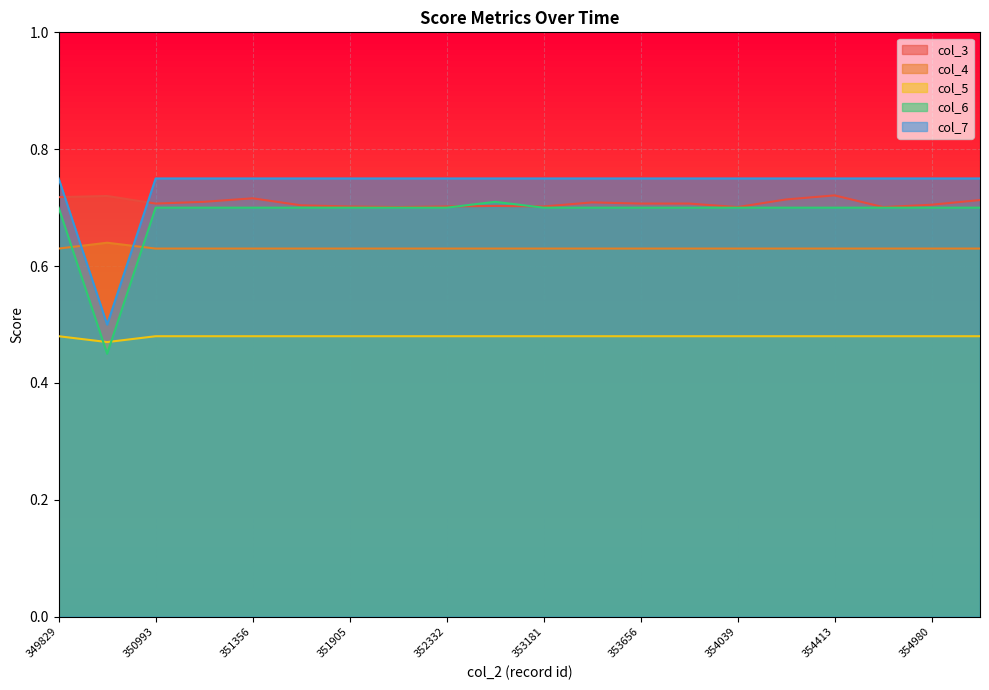

Reading left to right, list all the values displayed in this chart.

col_3: 0.7	0.7	0.7	0.7	0.7	0.7	0.7	0.7	0.7	0.7	0.7	0.7	0.7	0.7	0.7	0.7	0.7	0.7	0.7	0.7
col_4: 0.6	0.6	0.6	0.6	0.6	0.6	0.6	0.6	0.6	0.6	0.6	0.6	0.6	0.6	0.6	0.6	0.6	0.6	0.6	0.6
col_5: 0.5	0.5	0.5	0.5	0.5	0.5	0.5	0.5	0.5	0.5	0.5	0.5	0.5	0.5	0.5	0.5	0.5	0.5	0.5	0.5
col_6: 0.7	0.5	0.7	0.7	0.7	0.7	0.7	0.7	0.7	0.7	0.7	0.7	0.7	0.7	0.7	0.7	0.7	0.7	0.7	0.7
col_7: 0.8	0.5	0.8	0.8	0.8	0.8	0.8	0.8	0.8	0.8	0.8	0.8	0.8	0.8	0.8	0.8	0.8	0.8	0.8	0.8